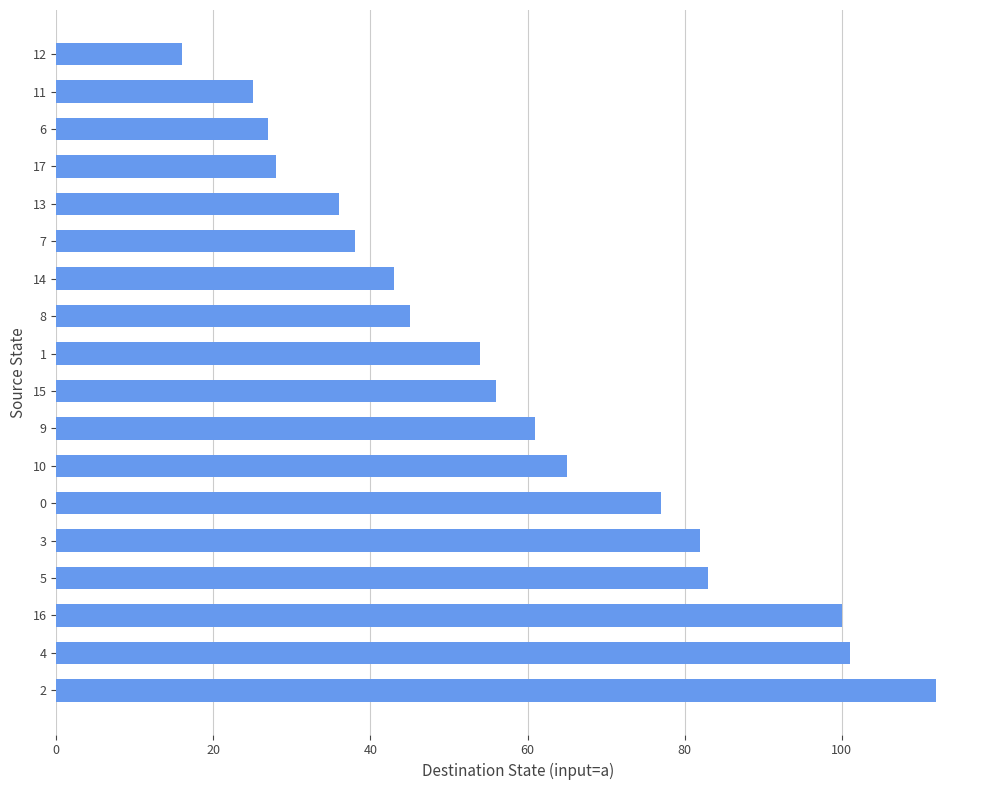

What is the ratio of the value at 4 to the value at 5?

1.2